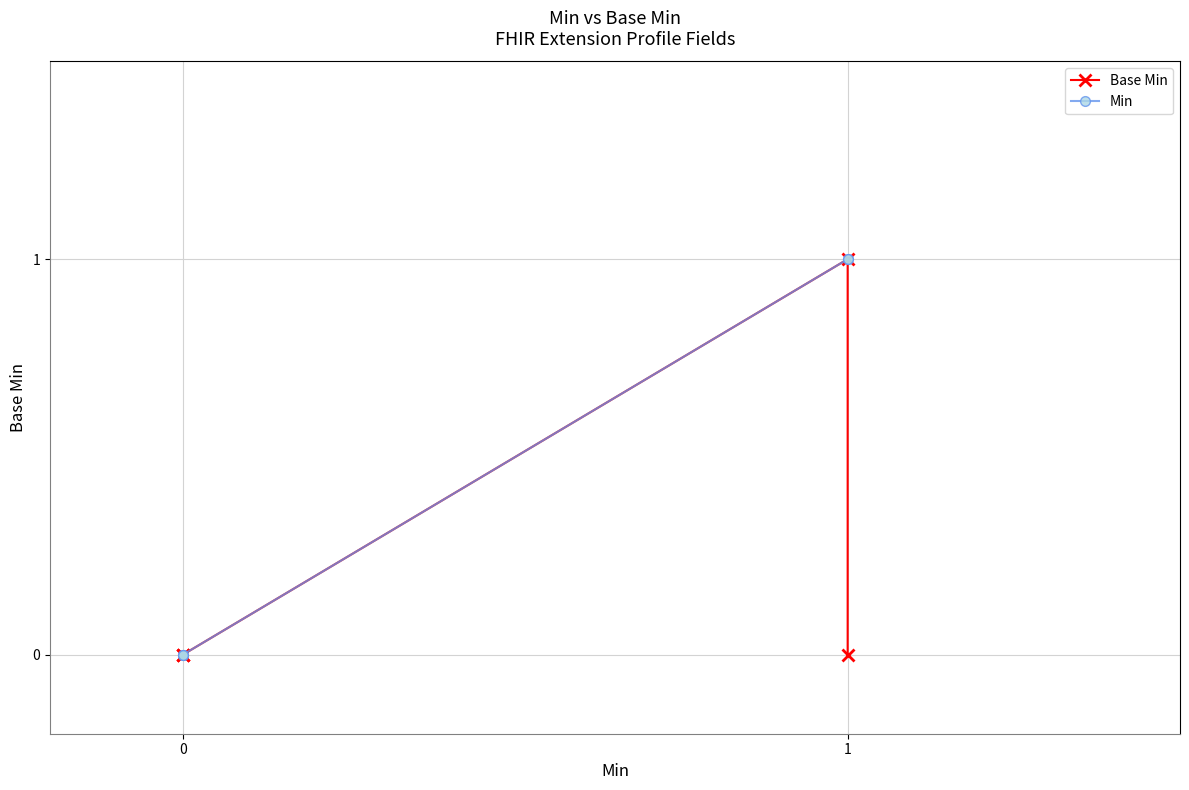

True or false: Min and Base Min cross at least once.

False